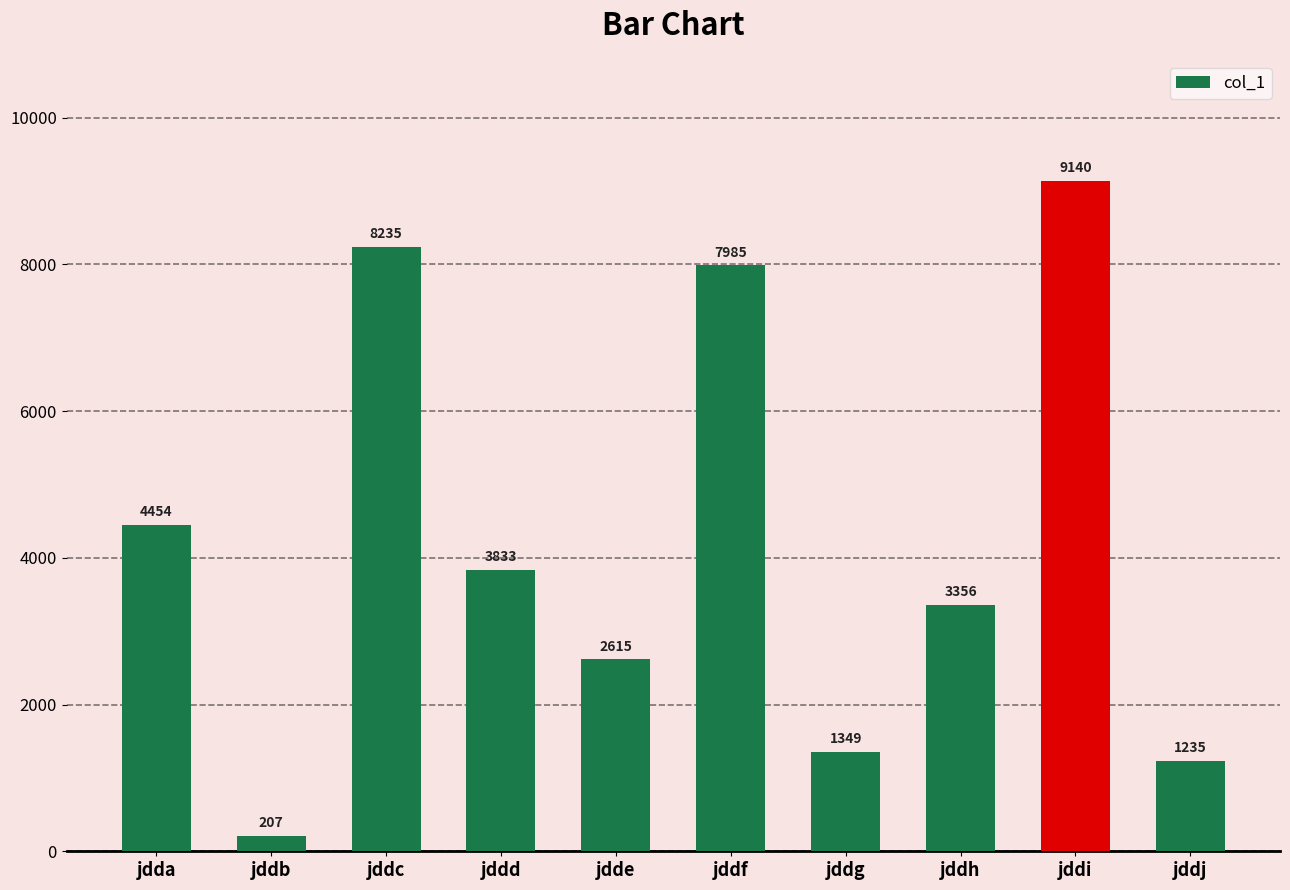

What is the minimum value shown in the chart?

207